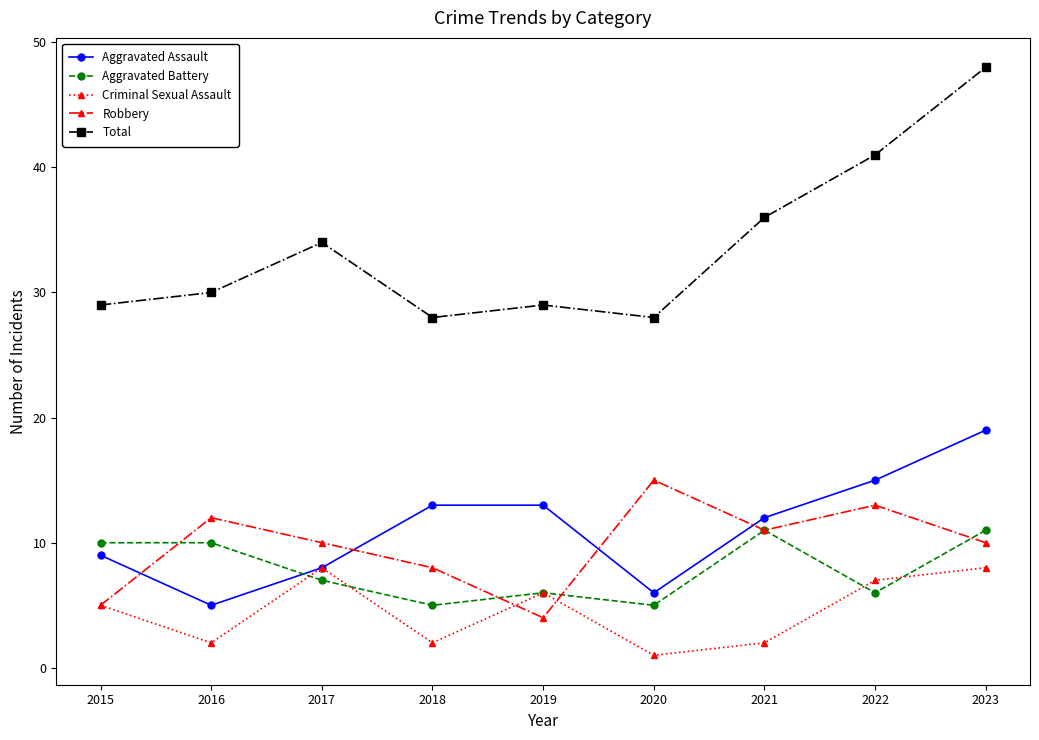

Reading left to right, what are all the values shown in this chart?

Aggravated Assault: 2015=9	2016=5	2017=8	2018=13	2019=13	2020=6	2021=12	2022=15	2023=19
Aggravated Battery: 2015=10	2016=10	2017=7	2018=5	2019=6	2020=5	2021=11	2022=6	2023=11
Criminal Sexual Assault: 2015=5	2016=2	2017=8	2018=2	2019=6	2020=1	2021=2	2022=7	2023=8
Robbery: 2015=5	2016=12	2017=10	2018=8	2019=4	2020=15	2021=11	2022=13	2023=10
Total: 2015=29	2016=30	2017=34	2018=28	2019=29	2020=28	2021=36	2022=41	2023=48